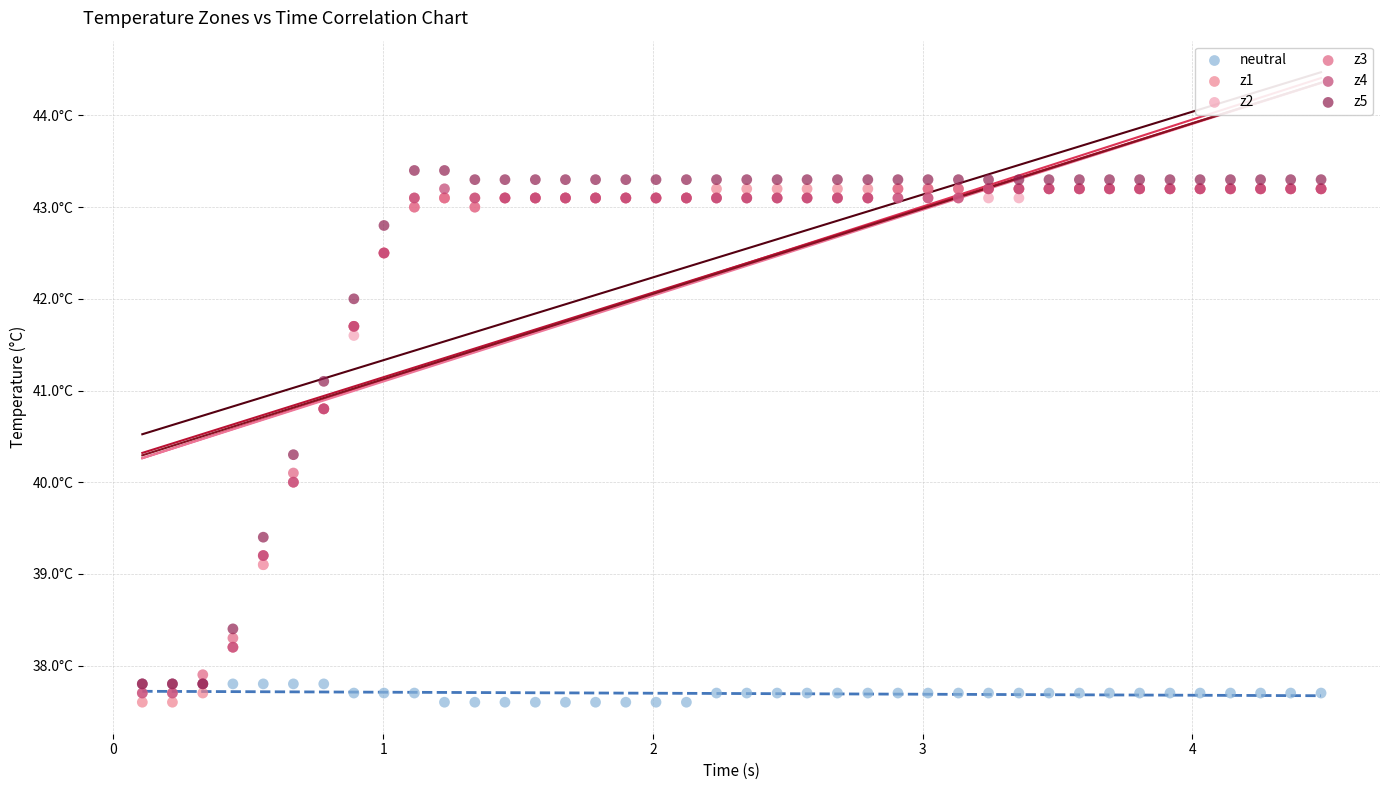

What are all the series names shown in the legend?

neutral, z1, z2, z3, z4, z5